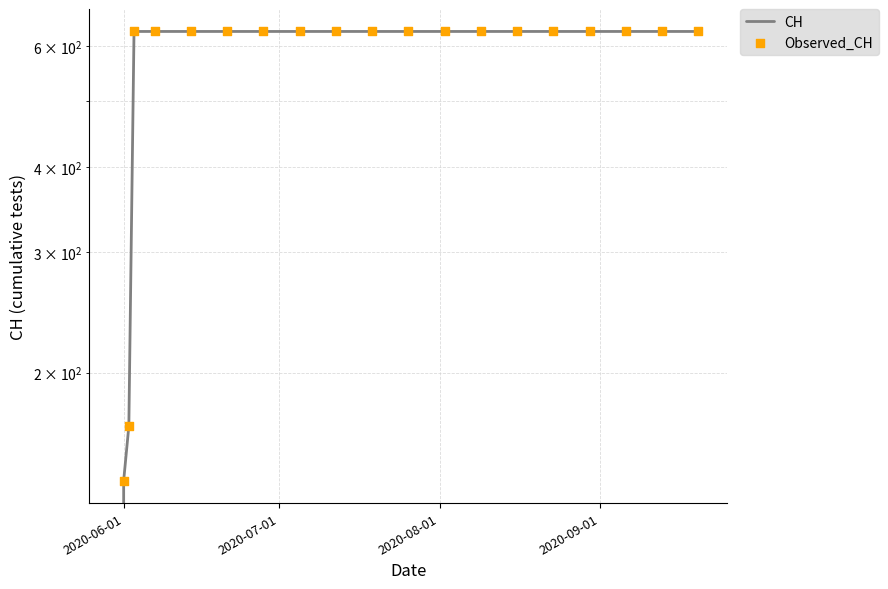

What are all the series names shown in the legend?

CH, Observed_CH